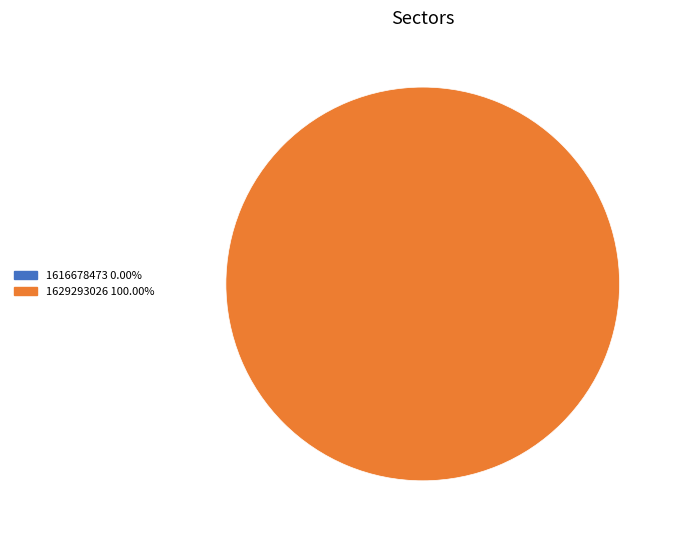

True or false: 1629293026 accounts for 99% of the total.

False